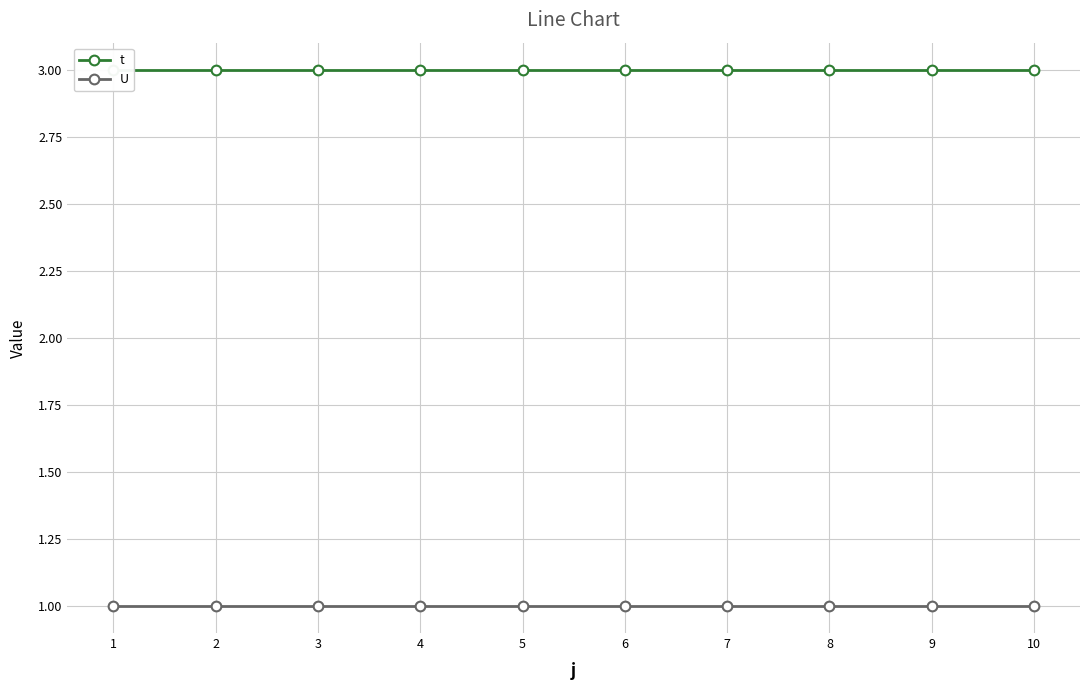

Is the value of t at 5 greater than the value of U at 10?

Yes